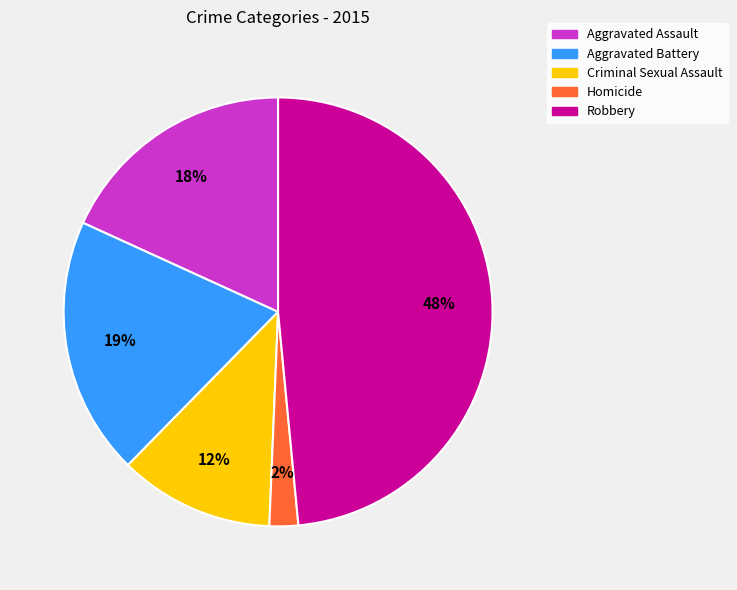

True or false: Robbery accounts for 48% of the total.

True